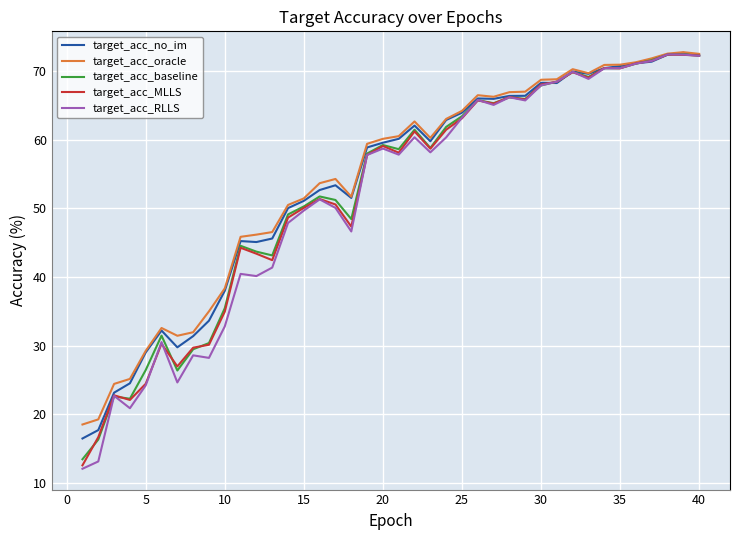

Which series has the widest spread of values?

target_acc_RLLS